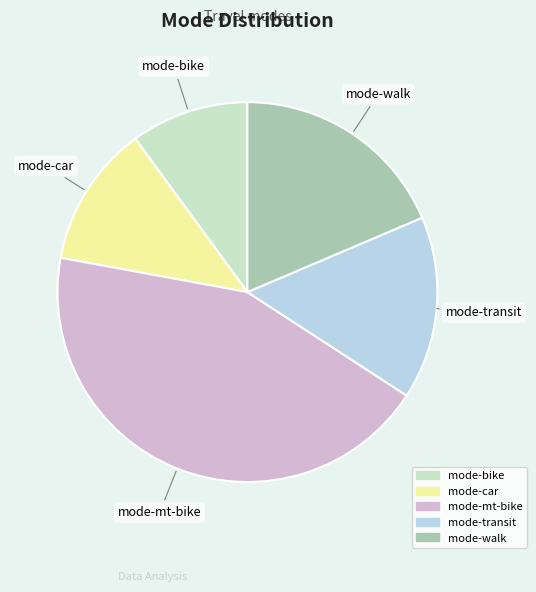

Approximately how many times larger is the value at mode-walk compared to mode-mt-bike?

0.4